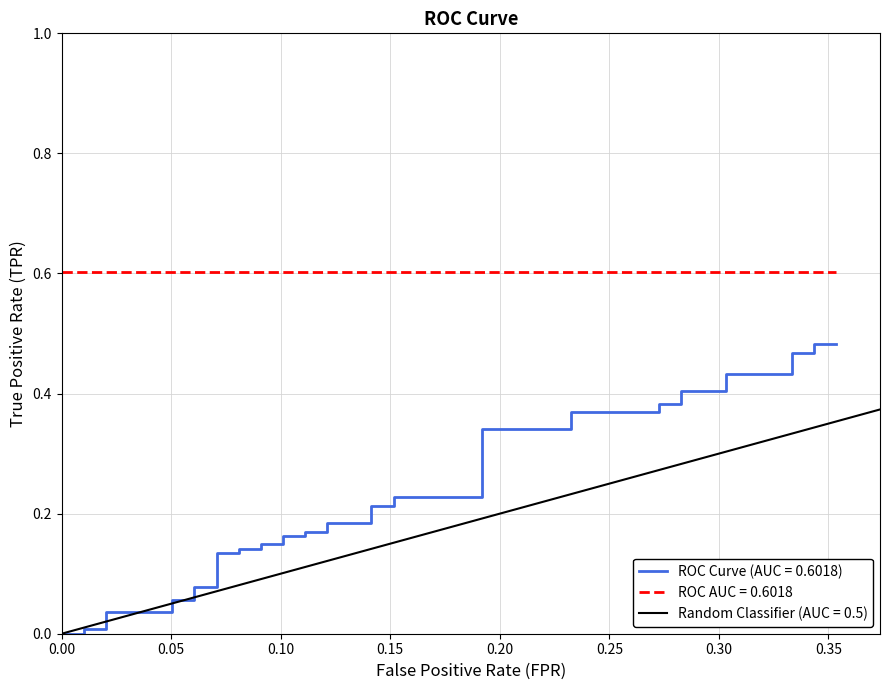

What is the average value?

0.2